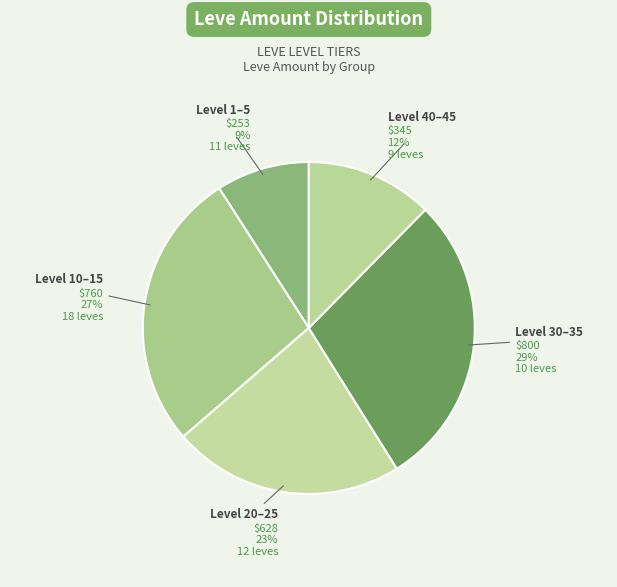

How many segments does this pie chart have?

5